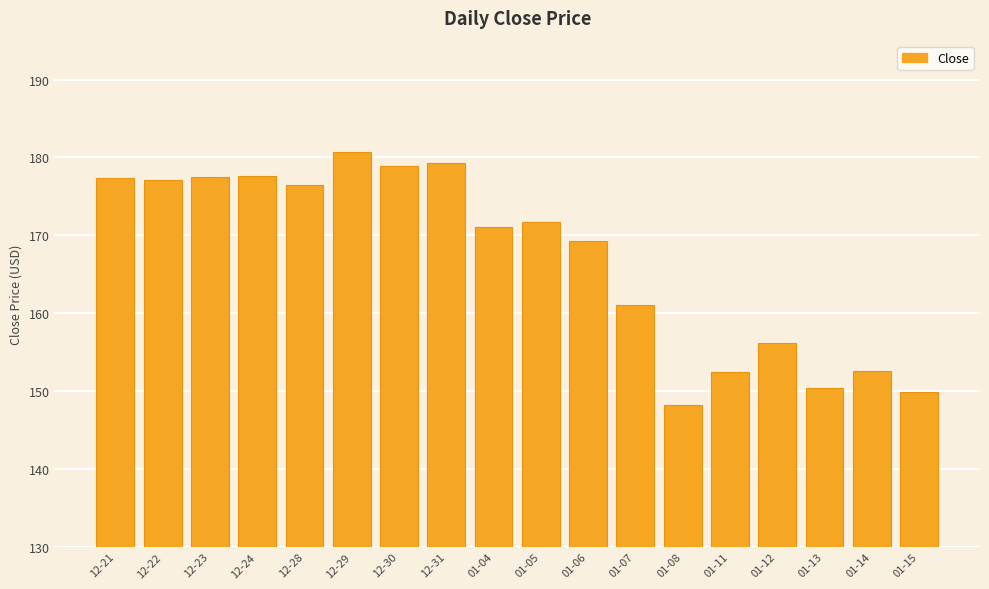

Where is the data nearest to the value 164?

01-07